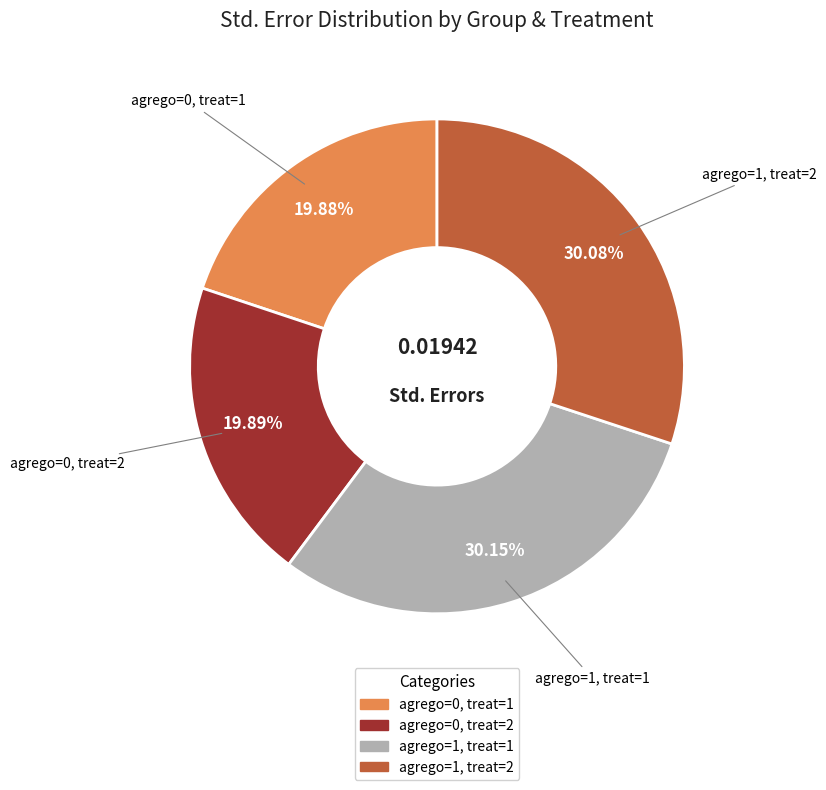

To the nearest percent, what is the average slice percentage?

25%